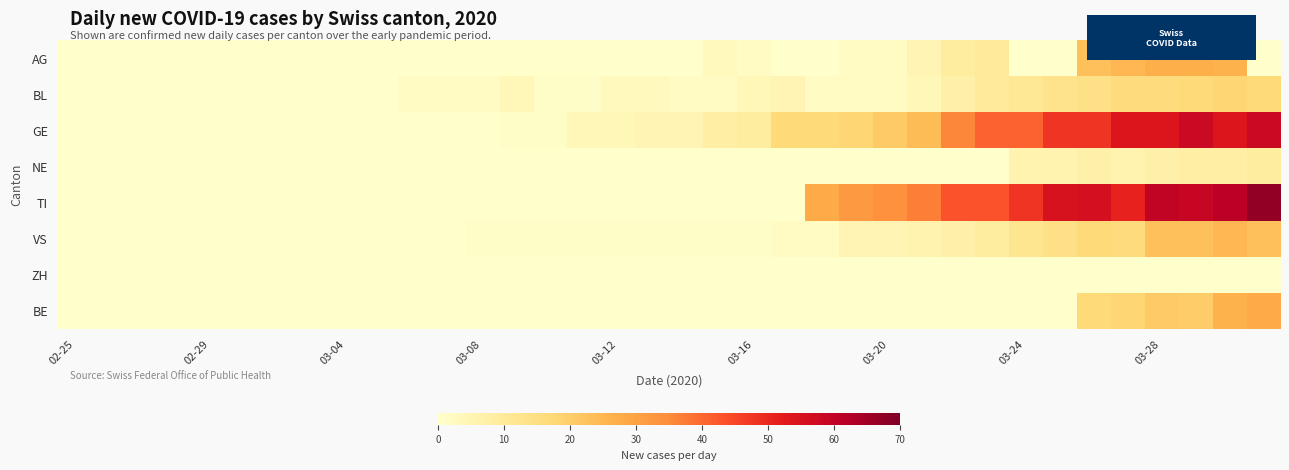

Reading left to right, list all the values displayed in this chart.

AG: 0	0	0	0	0	0	0	0	0	0	0	0	0	0	0	0	0	0	0	3	2	0	0	2	2	5	9	10	0	0	23	25	27	27	26	0
BL: 0	0	0	0	0	0	0	0	0	0	2	2	2	4	1	1	3	3	2	2	4	5	2	2	2	4	7	10	11	13	14	16	16	17	18	17
GE: 0	0	0	0	0	0	0	0	0	0	0	0	0	1	1	4	4	5	5	8	9	17	17	18	21	24	36	41	41	48	48	54	54	58	54	58
NE: 0	0	0	0	0	0	0	0	0	0	0	0	0	0	0	0	0	0	0	0	0	0	0	0	0	0	0	0	6	6	7	6	7	8	8	9
TI: 0	0	0	0	0	0	0	0	0	0	0	0	0	0	0	0	0	0	0	0	0	0	28	32	34	37	43	43	48	55	56	51	60	59	61	67
VS: 0	0	0	0	0	0	0	0	0	0	0	0	1	1	1	1	1	1	1	1	1	2	2	5	5	6	7	9	12	14	17	16	23	23	25	23
ZH: 0	0	0	0	0	0	0	0	0	0	0	0	0	0	0	0	0	0	0	0	0	0	0	0	0	0	0	0	0	0	0	0	0	0	0	0
BE: 0	0	0	0	0	0	0	0	0	0	0	0	0	0	0	0	0	0	0	0	0	0	0	0	0	0	0	0	0	0	17	18	21	20	26	28